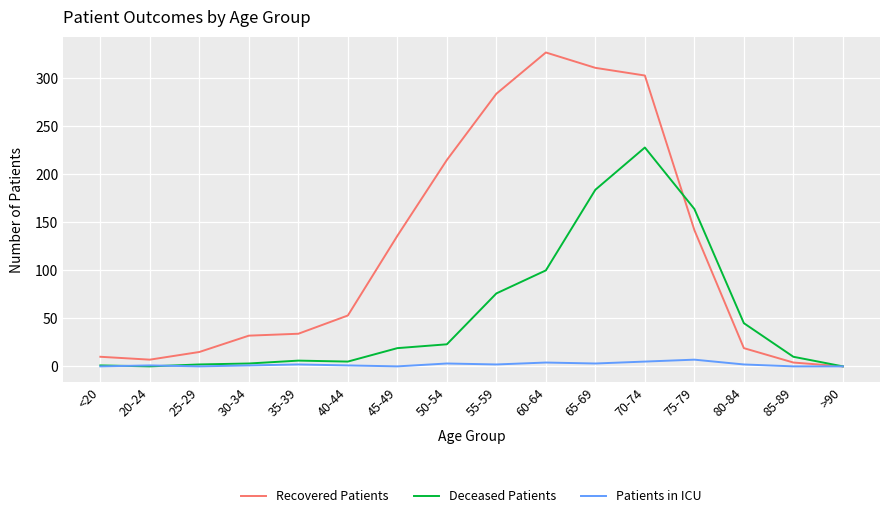

List the series in order of their overall mean, lowest first.

Patients in ICU, Deceased Patients, Recovered Patients